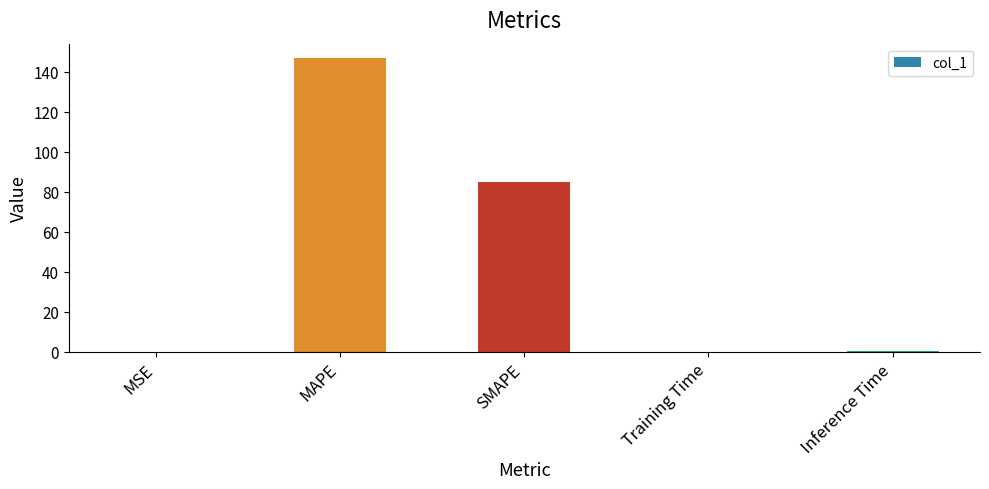

Between SMAPE and MSE, which is larger?

SMAPE